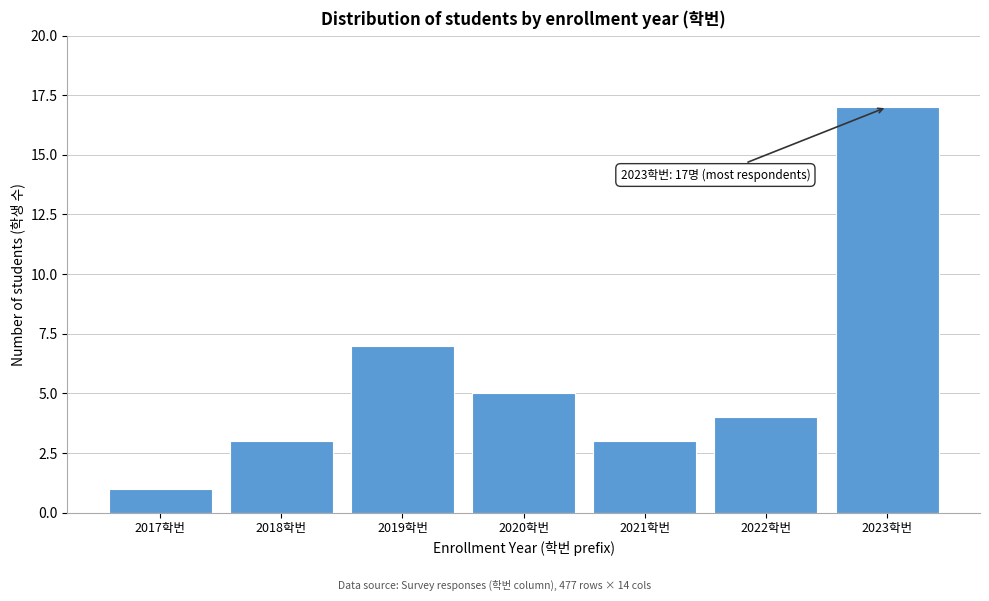

Reading left to right, extract all data points from this chart.

1	3	7	5	3	4	17